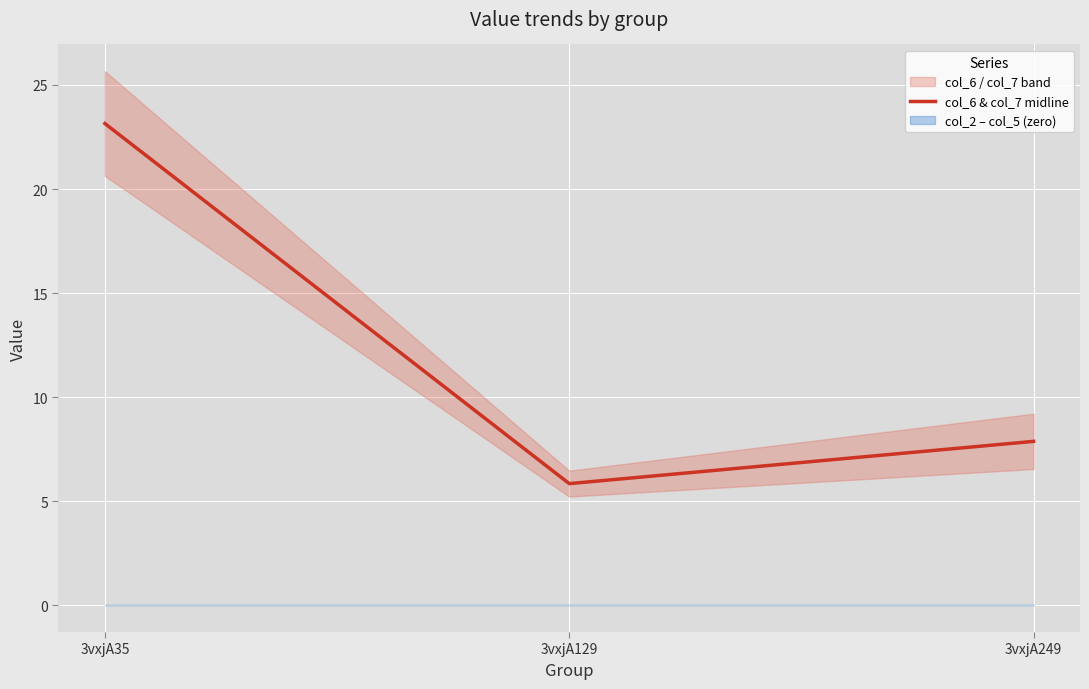

Is this an area chart (filled region under the line)?

No